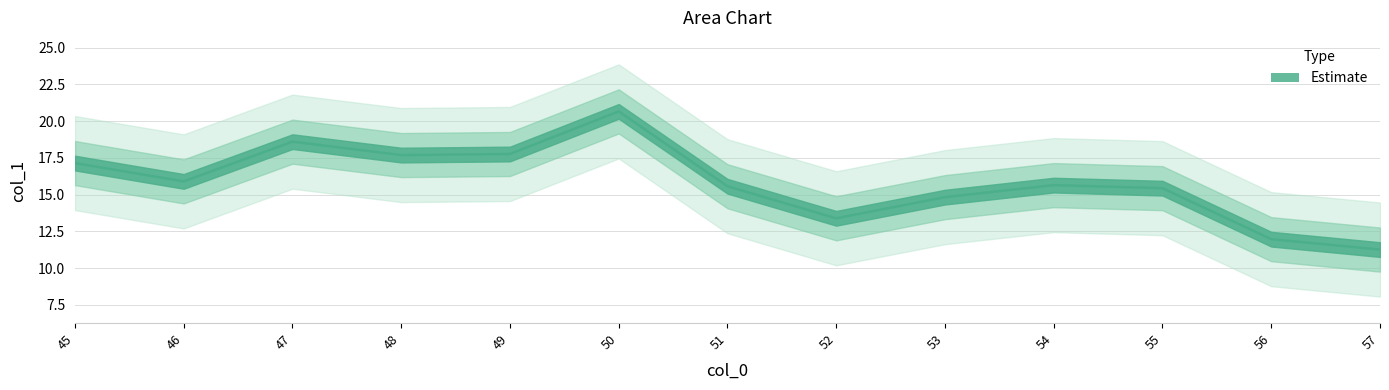

What is the value of the 13th point from the left?

11.3